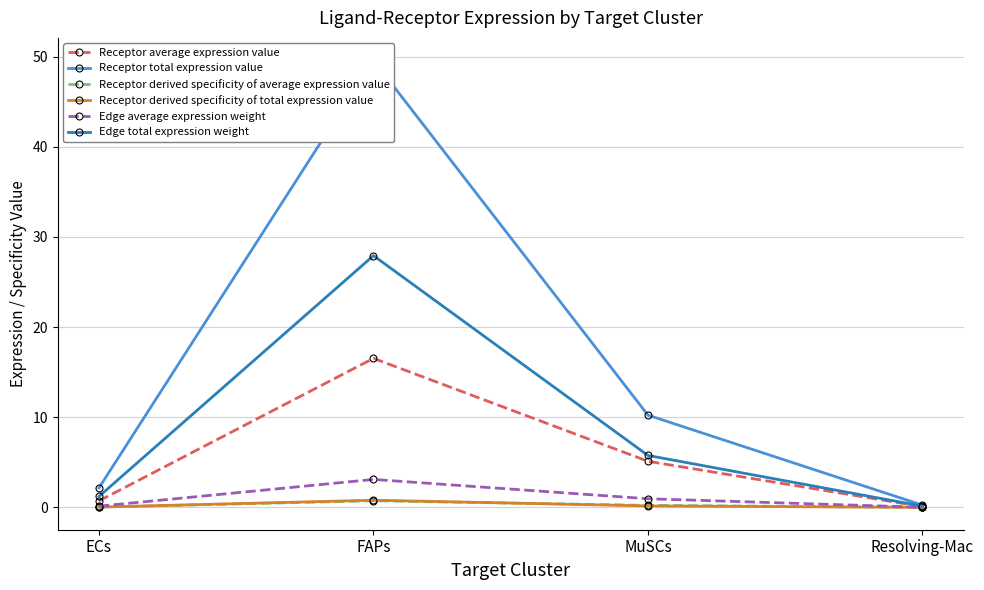

Count the number of categories in the chart.

4